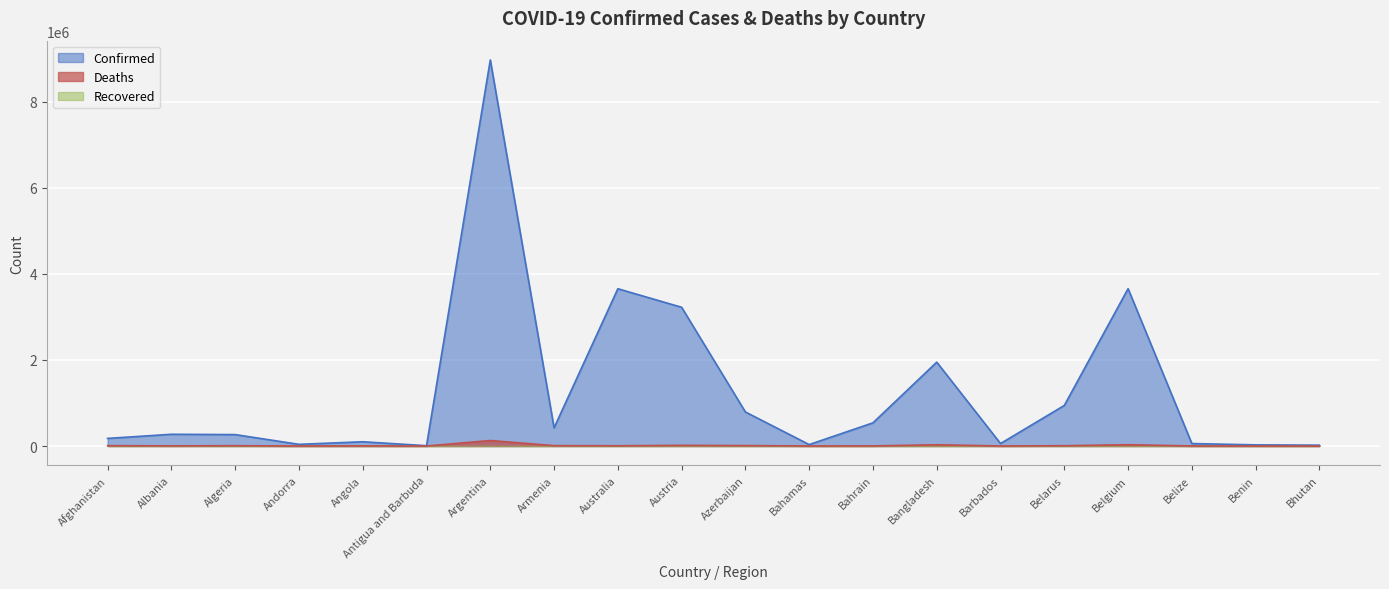

Reading left to right, transcribe all the data shown in this chart.

Confirmed: Afghanistan=176571	Albania=272689	Algeria=265457	Andorra=38794	Angola=98931	Antigua and Barbuda=7466	Argentina=8976079	Armenia=422076	Australia=3656931	Austria=3225272	Azerbaijan=790962	Bahamas=33198	Bahrain=538794	Bangladesh=1949942	Barbados=57102	Belarus=943027	Belgium=3658084	Belize=57071	Benin=26575	Bhutan=19435
Deaths: Afghanistan=7646	Albania=3485	Algeria=6866	Andorra=152	Angola=1900	Antigua and Barbuda=135	Argentina=127257	Armenia=8579	Australia=5616	Austria=15261	Azerbaijan=9627	Bahamas=773	Bahrain=1463	Bangladesh=29112	Barbados=326	Belarus=6681	Belgium=30445	Belize=652	Benin=163	Bhutan=7